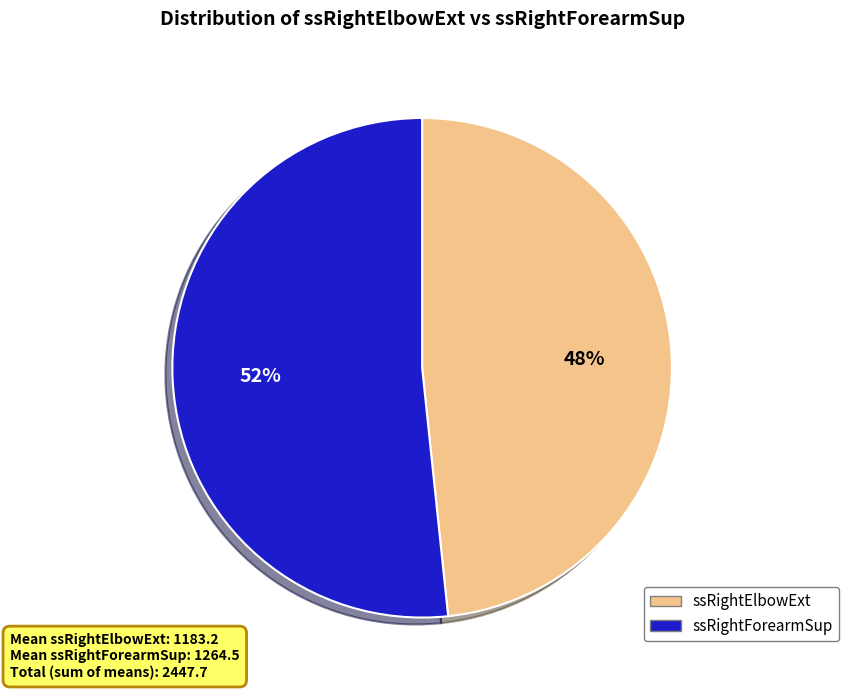

The ssRightElbowExt slice represents 48% of the pie. True or false?

True